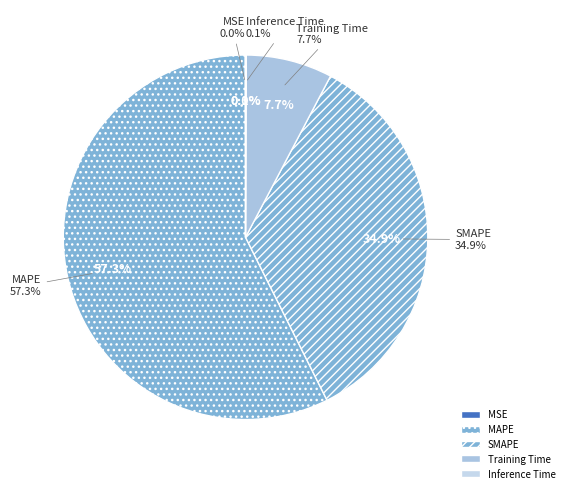

To the nearest percent, what is the difference between the Training Time and MSE slice percentages?

8%